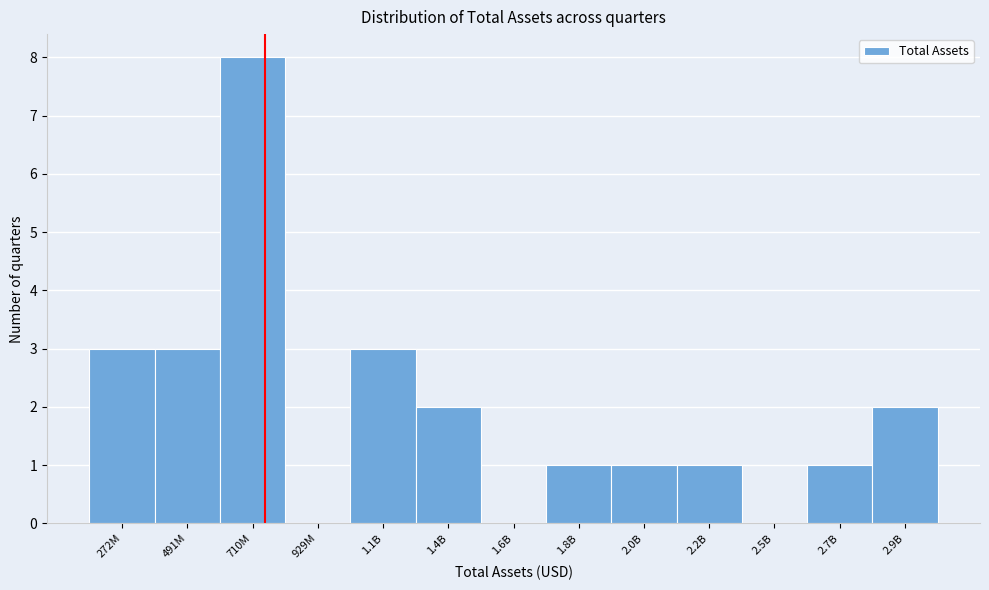

Reading left to right, extract all data points from this chart.

272M=3	491M=3	710M=8	929M=0	1.1B=3	1.4B=2	1.6B=0	1.8B=1	2.0B=1	2.2B=1	2.5B=0	2.7B=1	2.9B=2